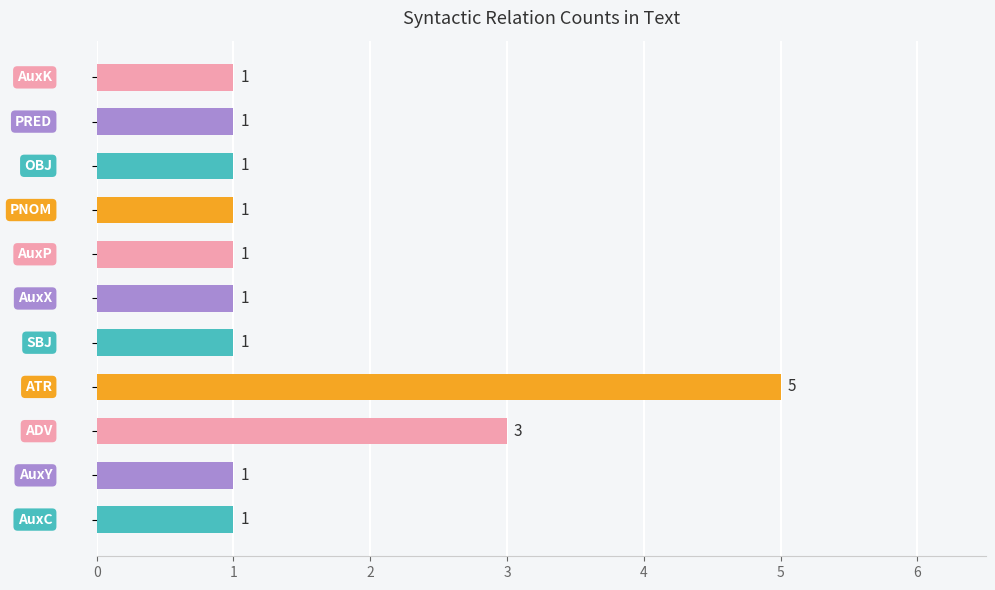

What is the difference between the second highest and minimum values?

2